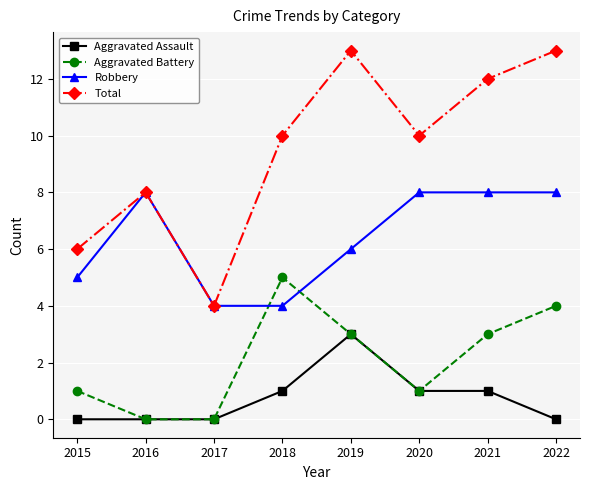

Rank the series by their average value, from highest to lowest.

Total, Robbery, Aggravated Battery, Aggravated Assault